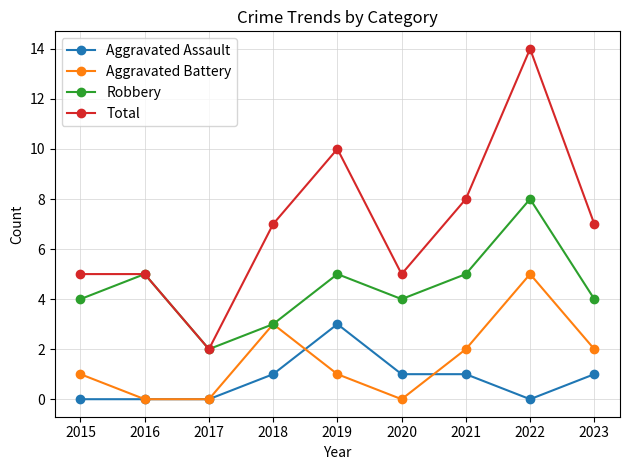

What is the value of the Robbery point at the 1st from the left?

4